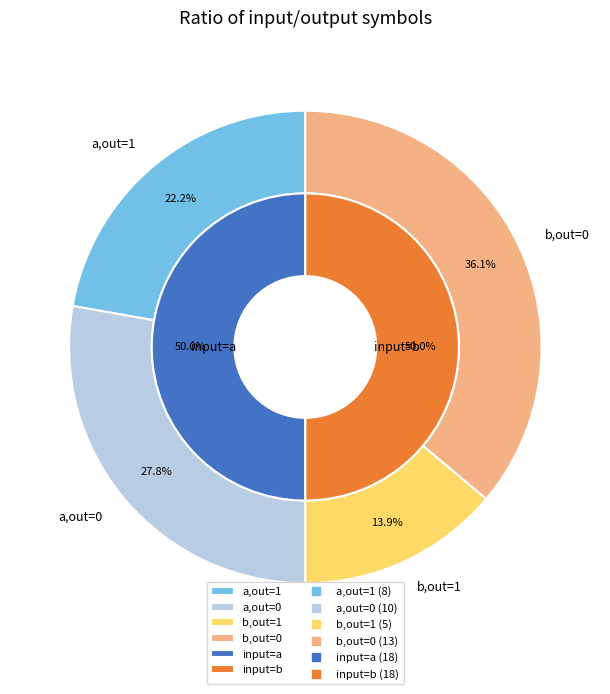

Combined, do output=1,input=b and output=0,input=b account for over 50%?

No